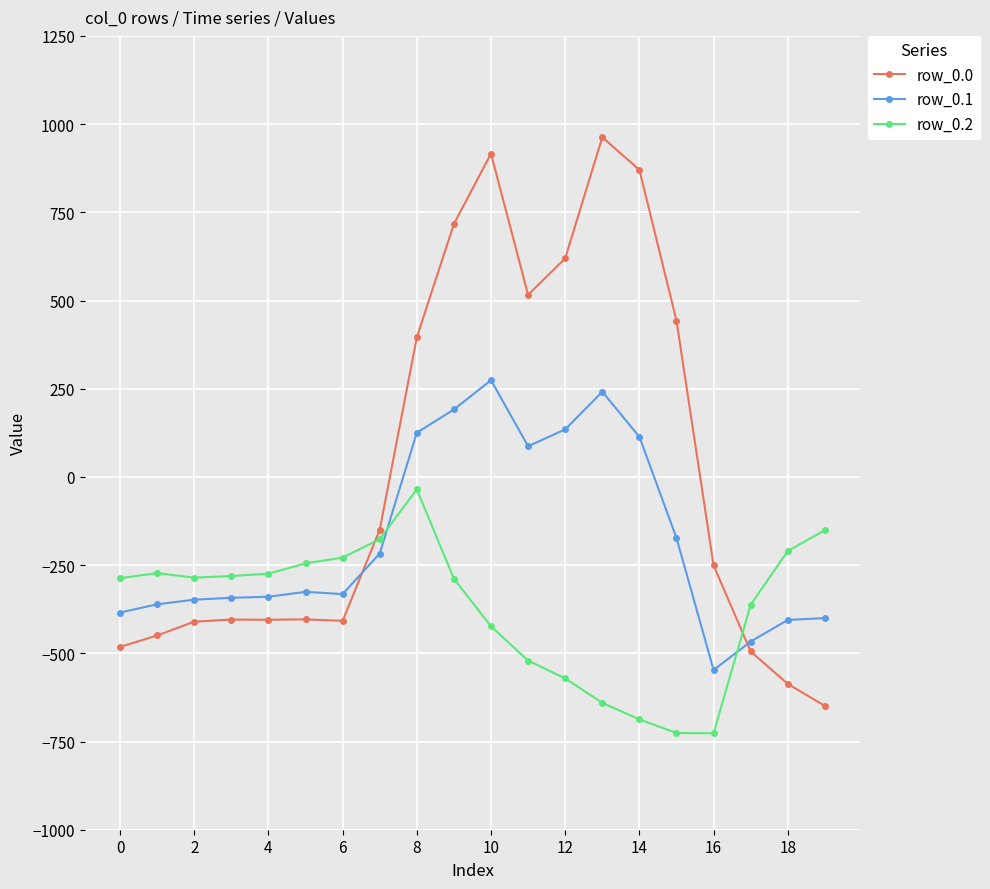

What are all the series names shown in the legend?

row_0.0, row_0.1, row_0.2